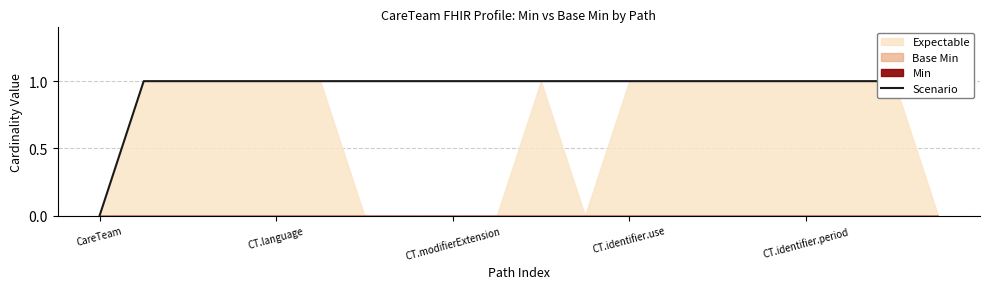

Is it true that the value at CT.identifier.use is 1?

True